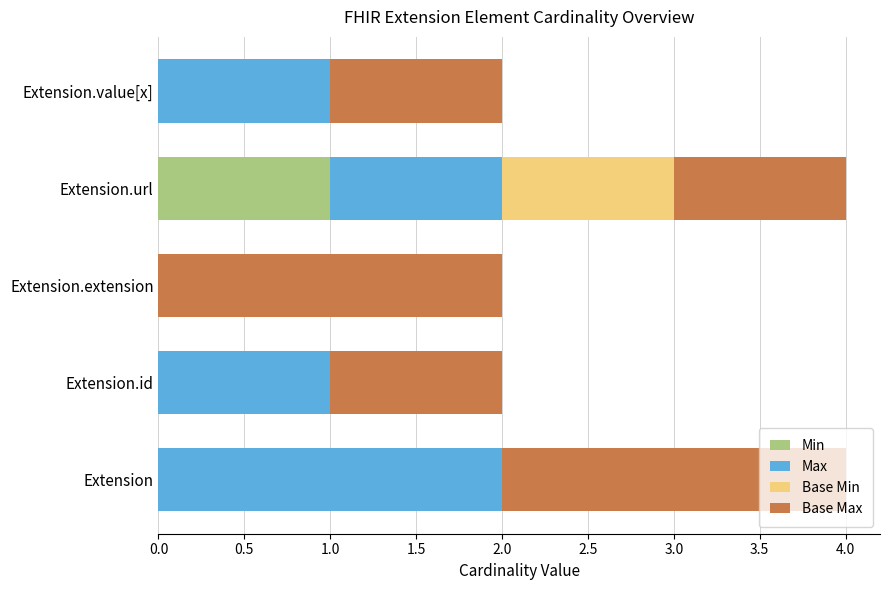

True or false: Min has a value of 0 at Extension.value[x].

True